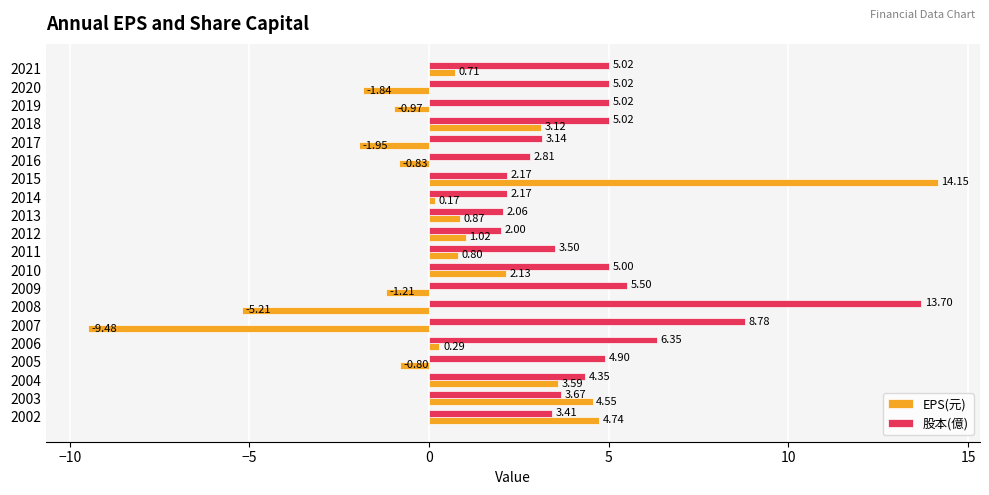

Which series has the largest total across all categories?

股本(億)